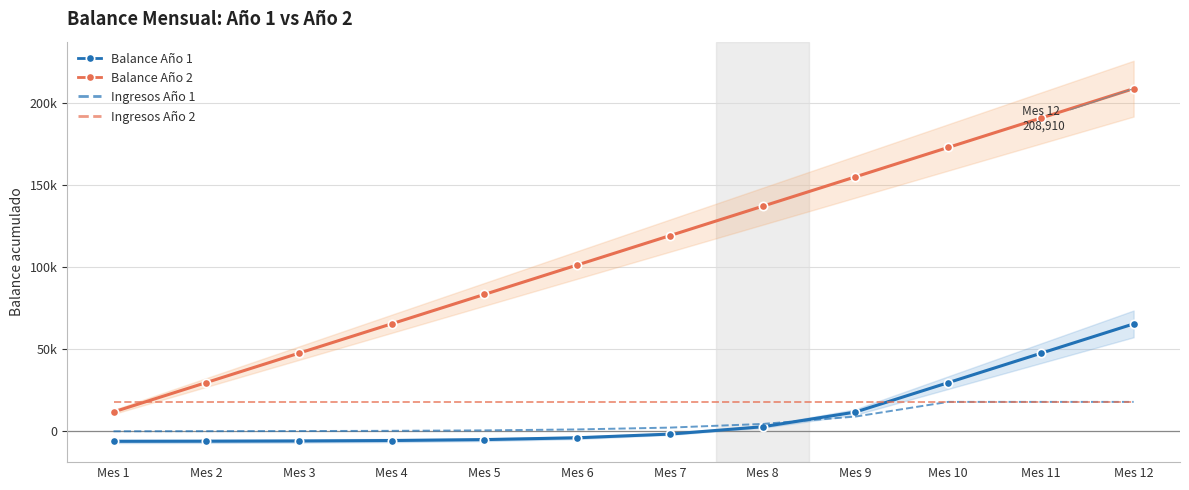

True or false: Balance Año 2 and Ingresos Año 2 intersect in this chart.

True